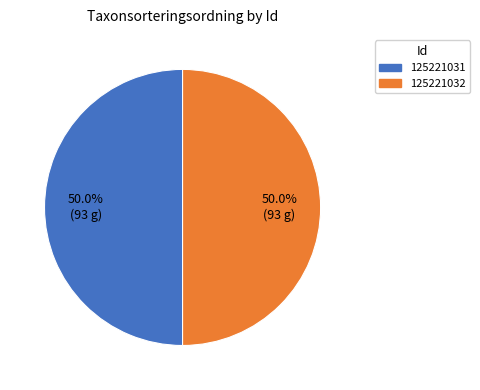

What portion of the pie excludes 125221031?

50.0%